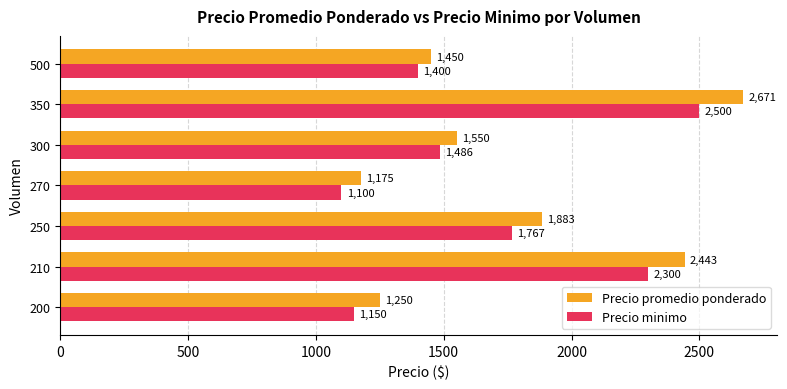

At which label is Precio promedio ponderado closest to 1923?

250